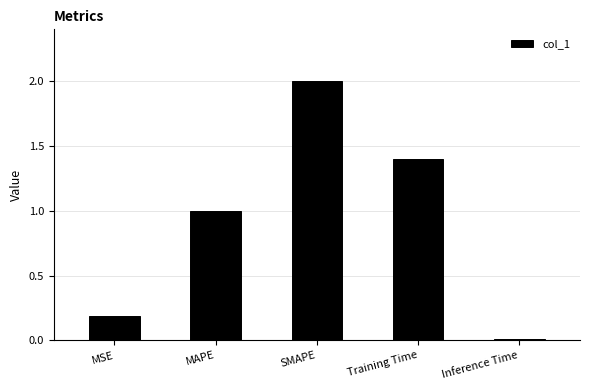

What is the label of the 5th bar from the left?

Inference Time